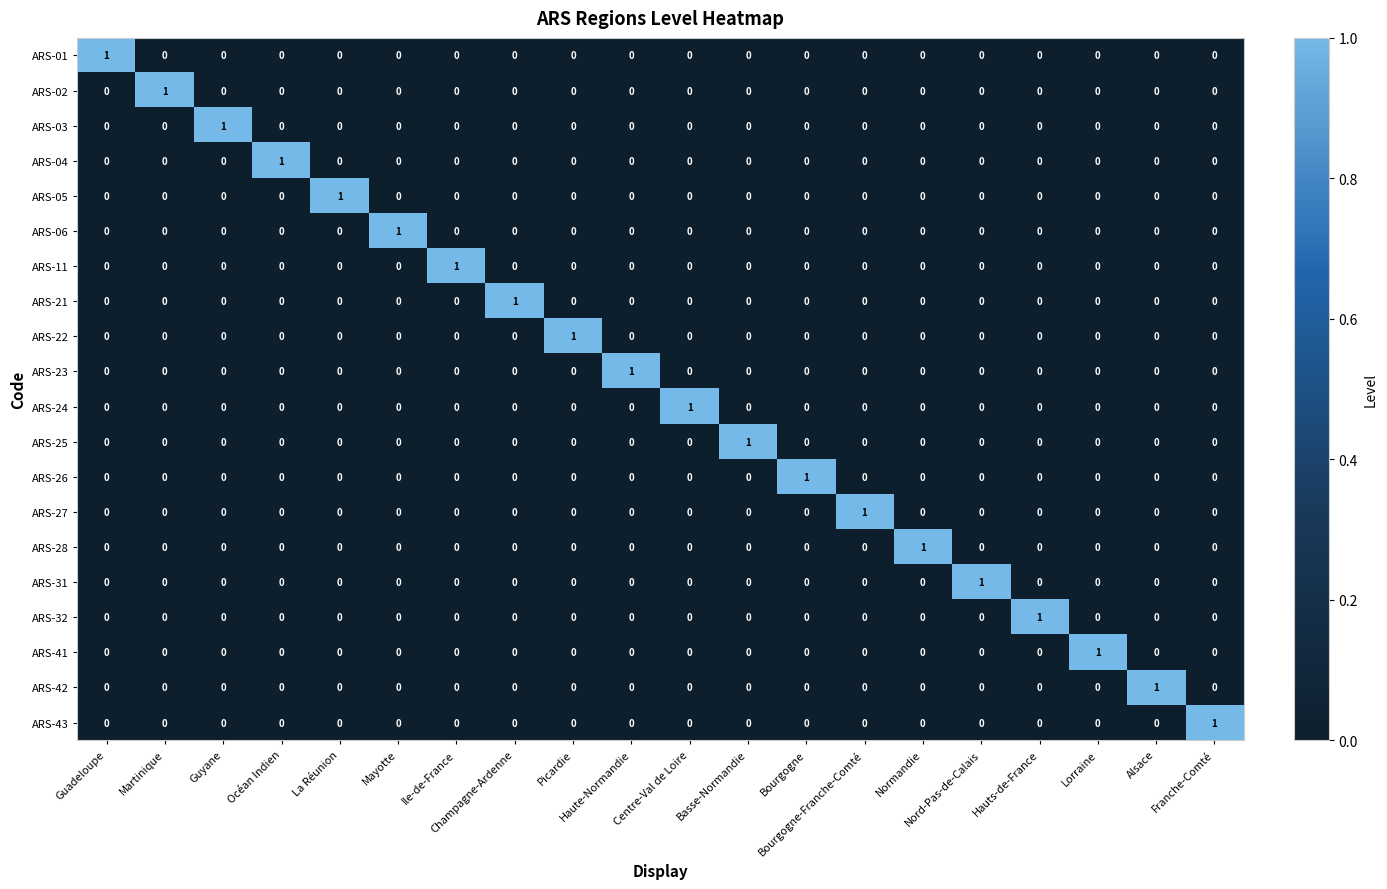

At how many categories does at least one series exceed 0?

20